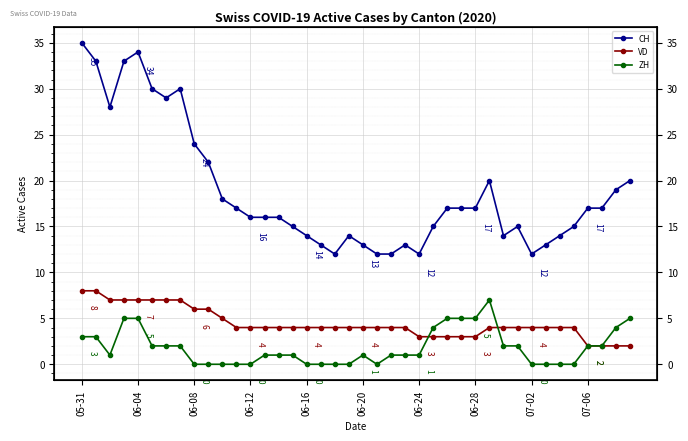

Between 07-02 and 37, which series saw the biggest shift?

CH